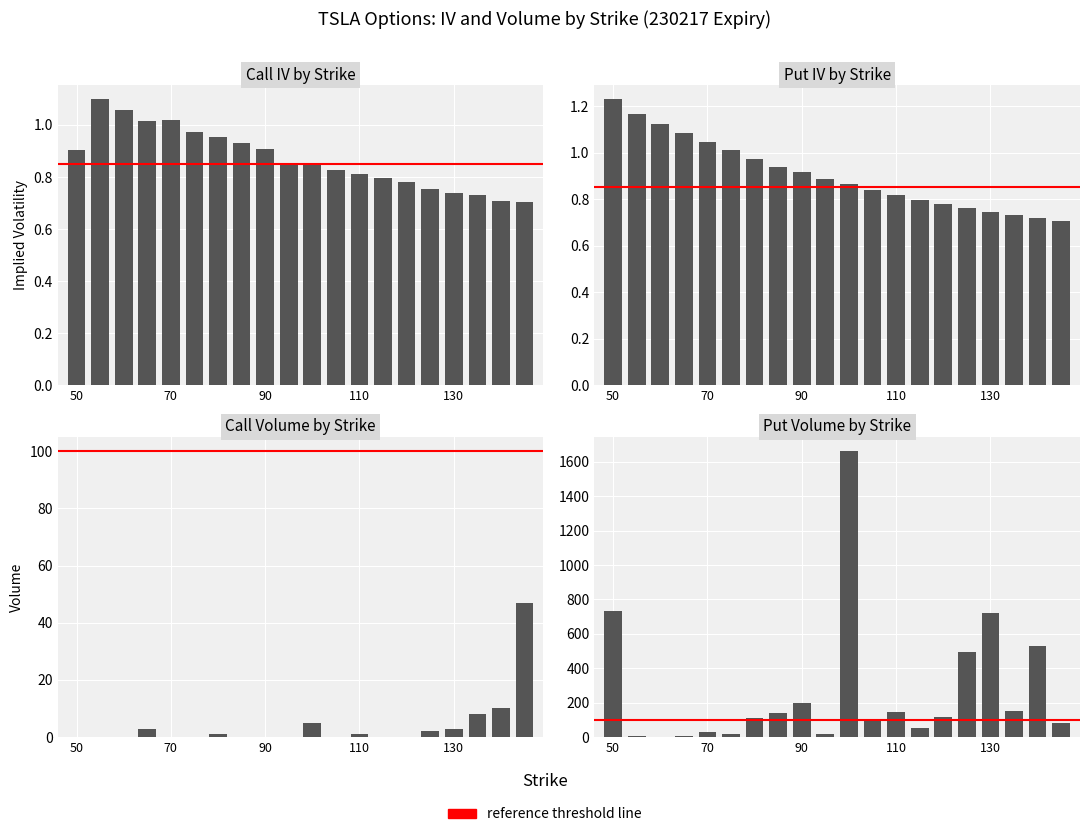

How many bars are there in each group?

4